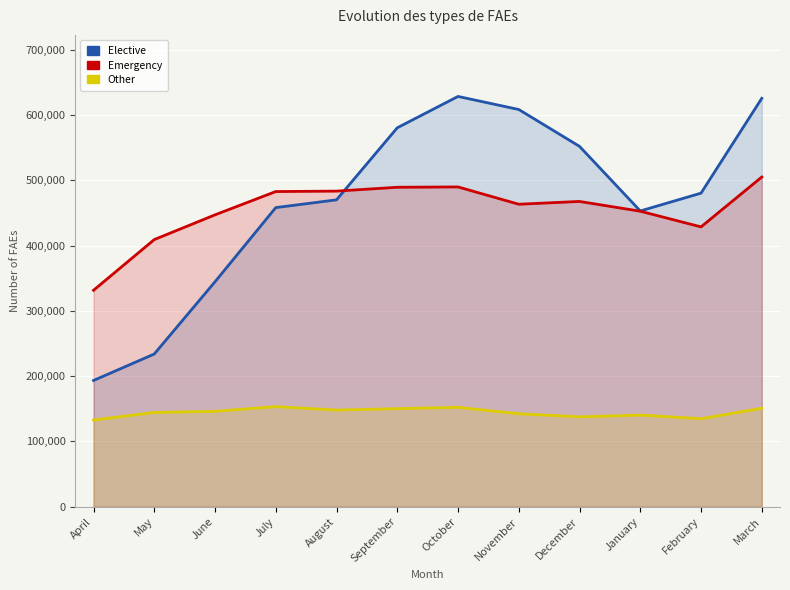

Which category has the lowest value in the Other series?

April